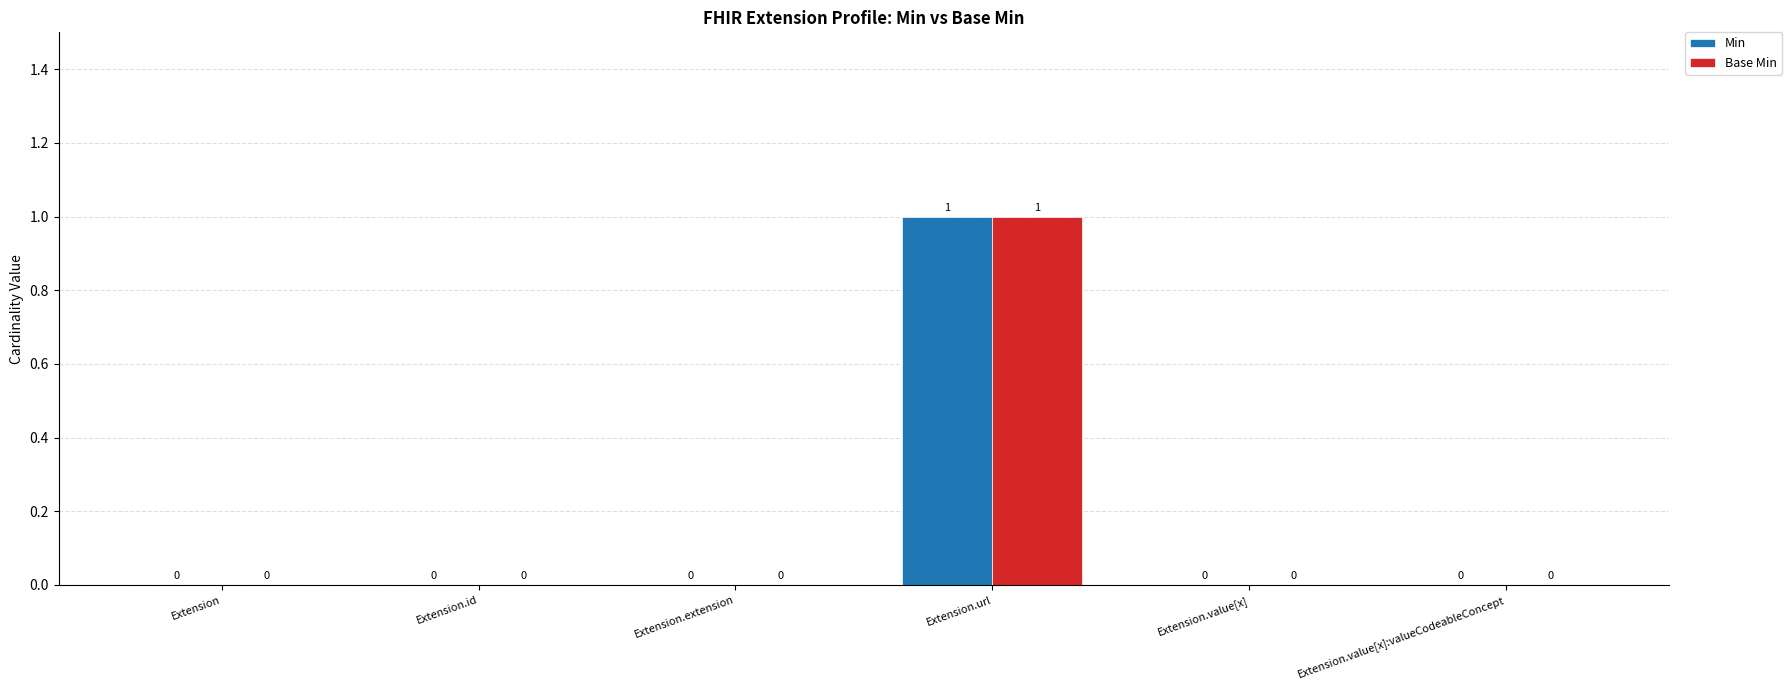

How many groups of bars are there?

6